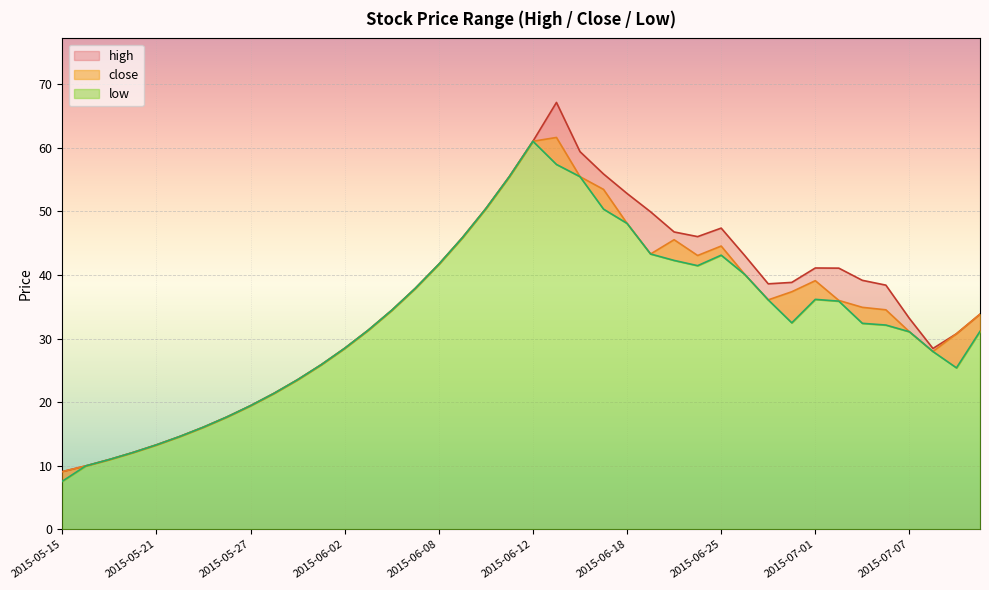

What is the minimum value for high?

9.1